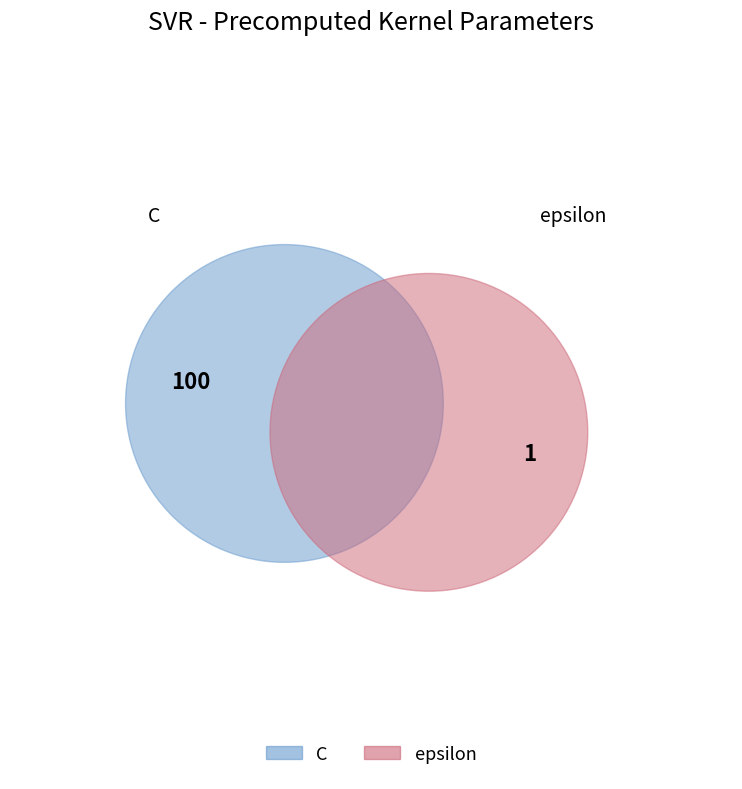

To the nearest percent, what is the difference between the epsilon and C slice percentages?

98%